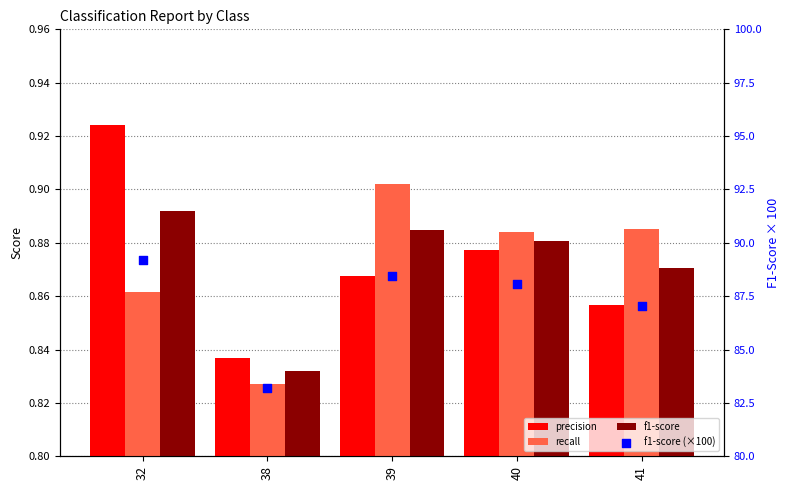

What are all the series names shown in the legend?

precision, recall, f1-score, f1-score (×100)